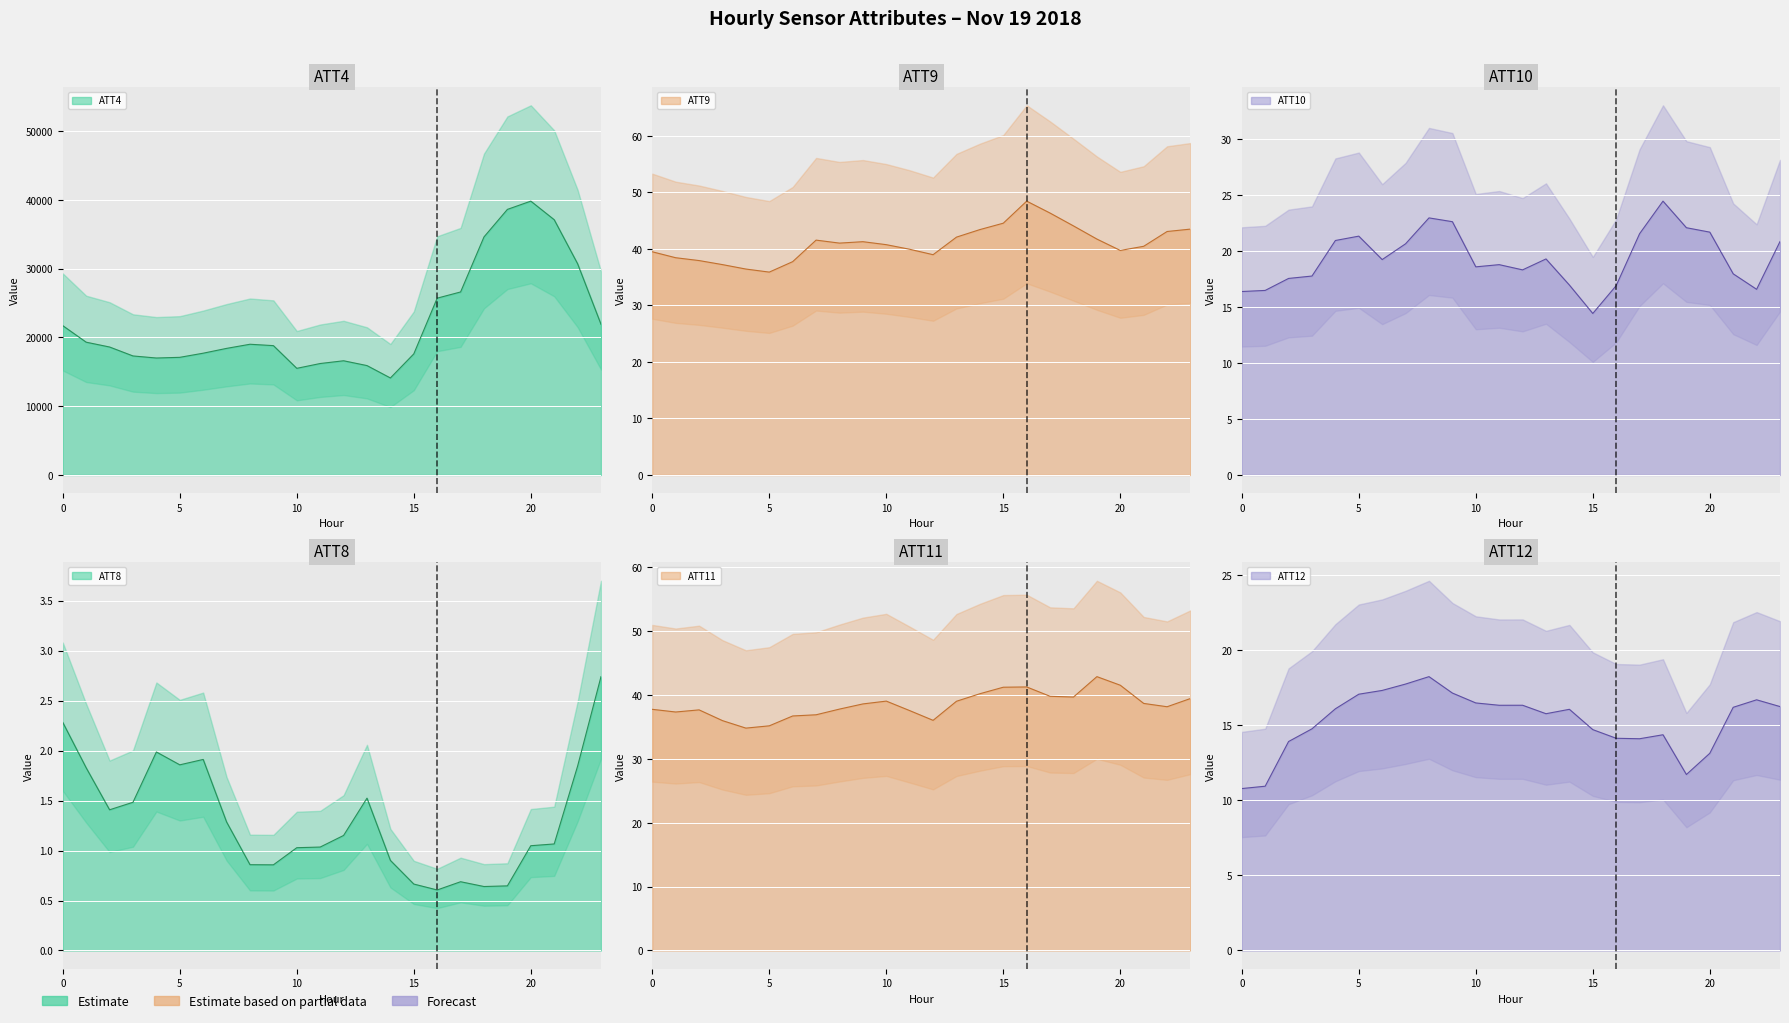

Where does the ATT10 series first go above 19?

4